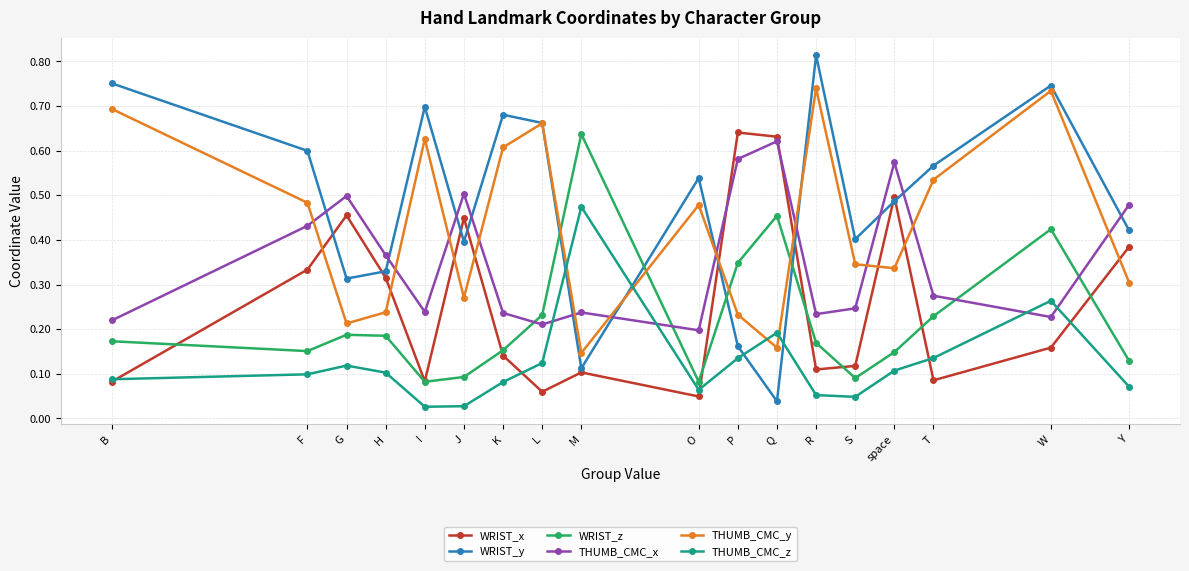

Between F and J, which series saw the biggest shift?

THUMB_CMC_y